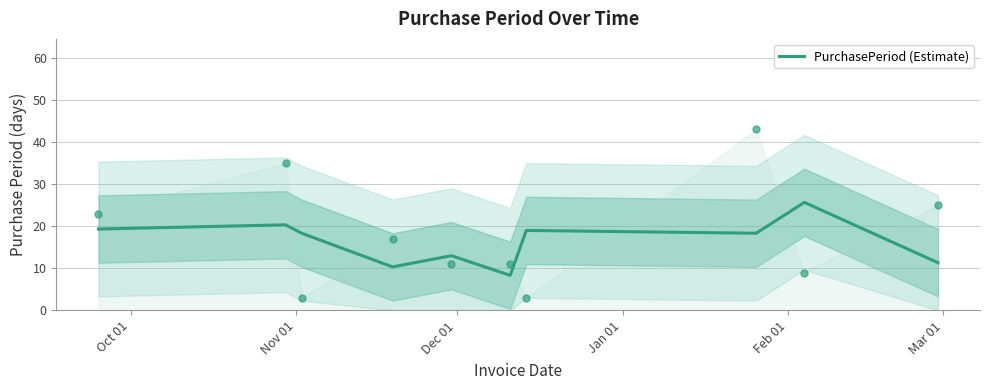

What is the maximum value for PurchasePeriod (Estimate)?

25.7